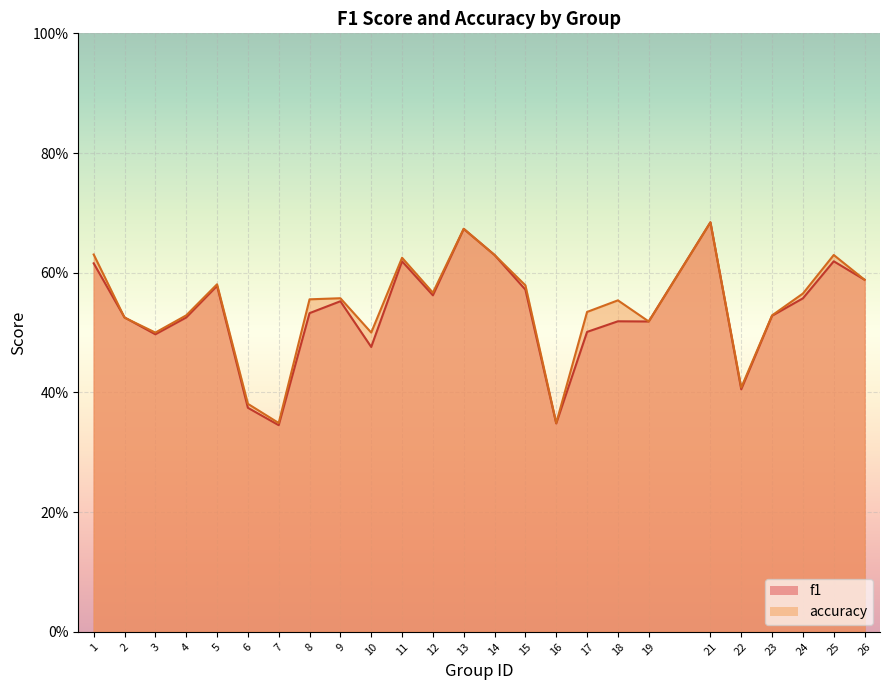

Between 4 and 26, which series saw the biggest shift?

f1